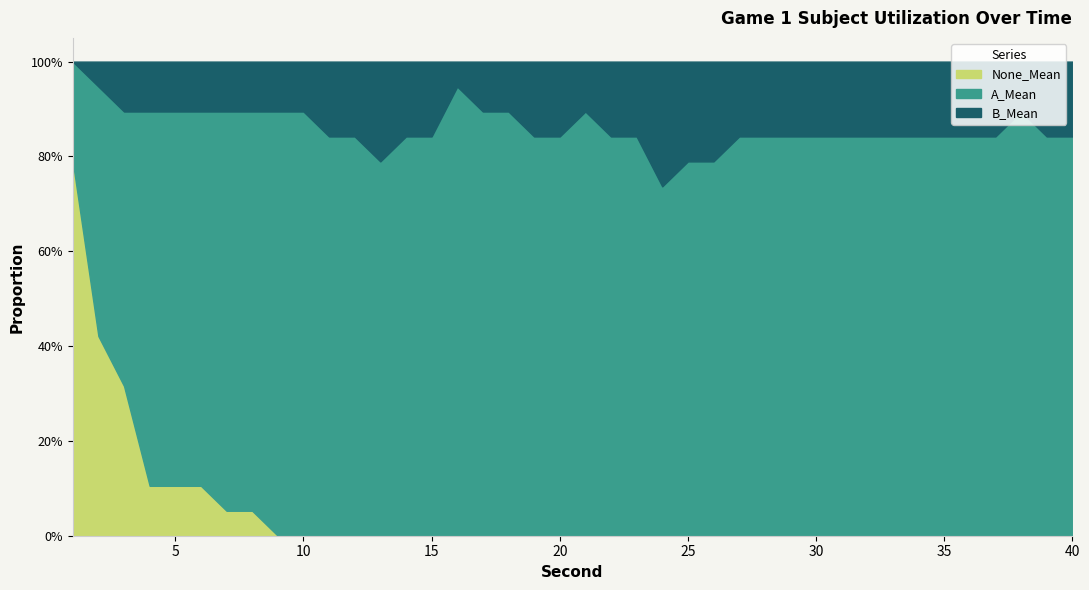

What is the difference between the highest and lowest values at 29?

0.8